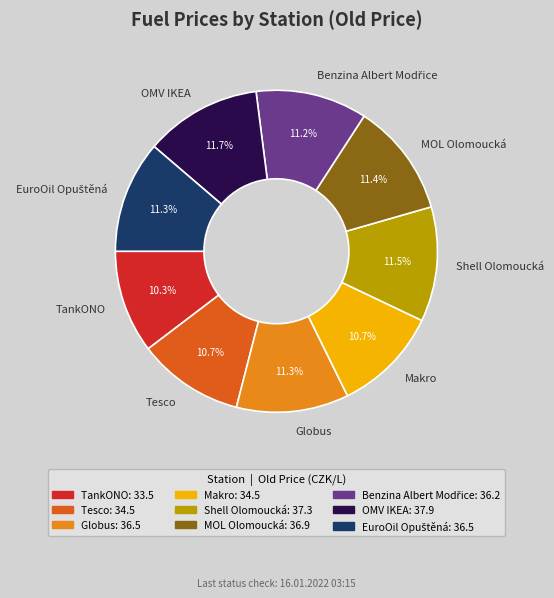

Is it true that MOL Olomoucká is 11% of the pie?

True